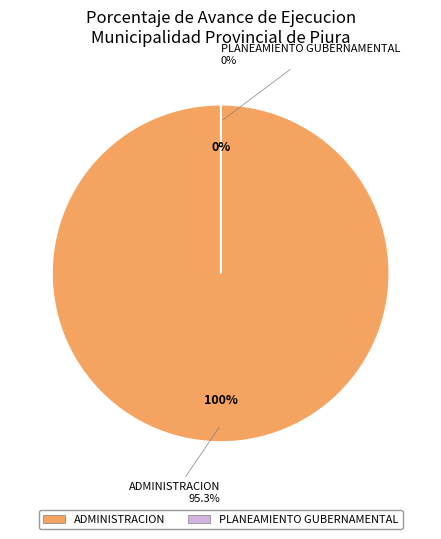

Is the sum of PLANEAMIENTO GUBERNAMENTAL and ADMINISTRACION greater than half?

Yes